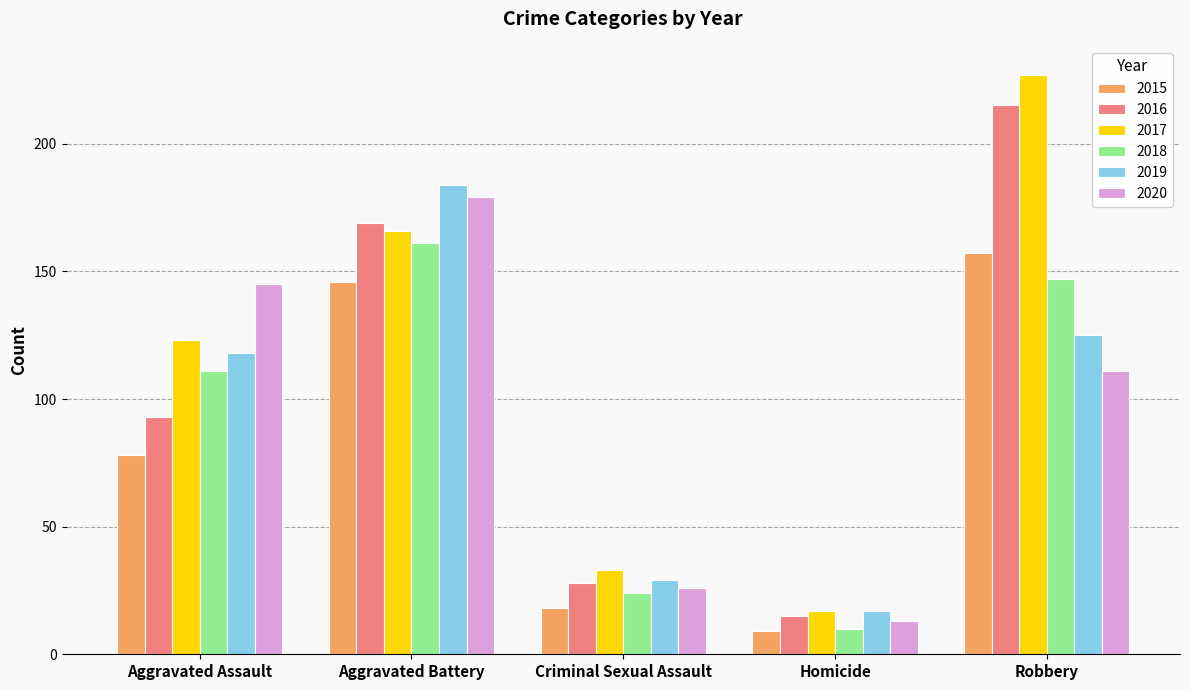

How many groups of bars are there?

5